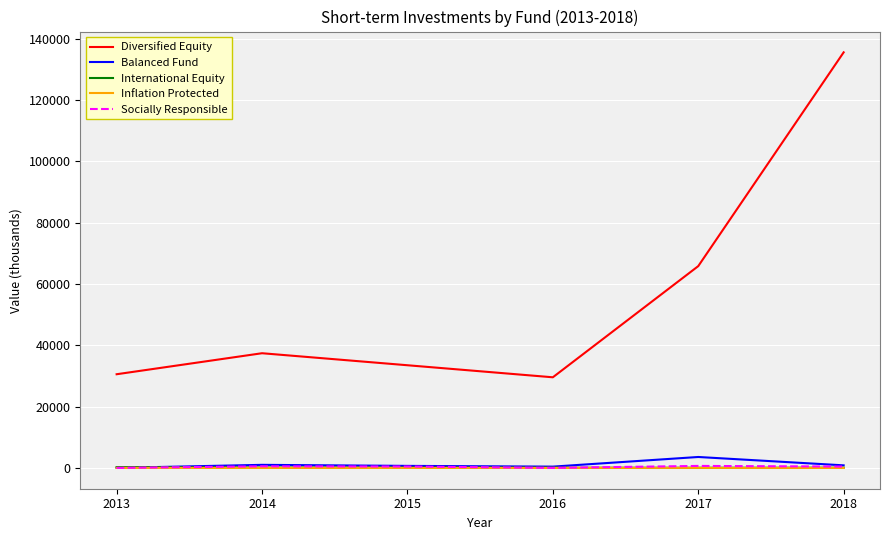

What is the sum of the International Equity values at 2013 and 2014?

397